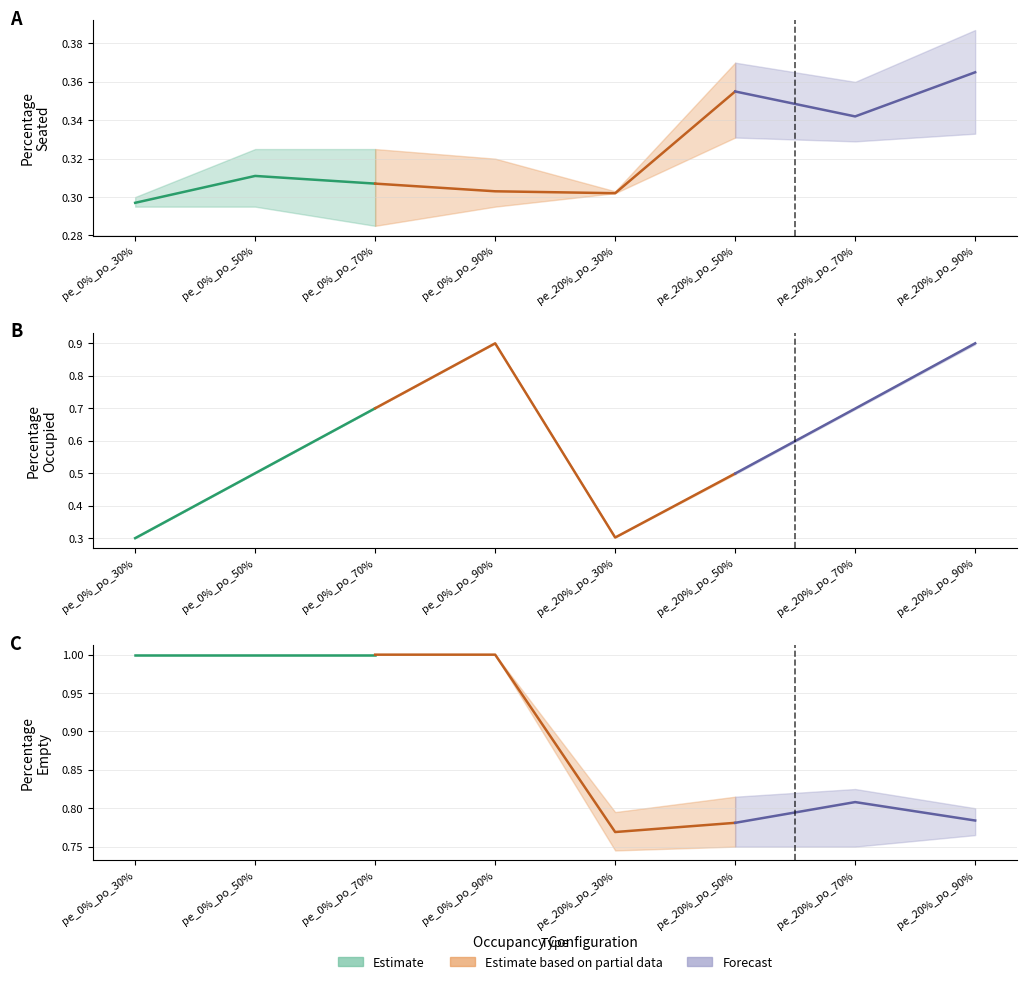

List the series in order of their overall mean, lowest first.

PercentageSeated, PercentageOccupied, PercentageEmpty